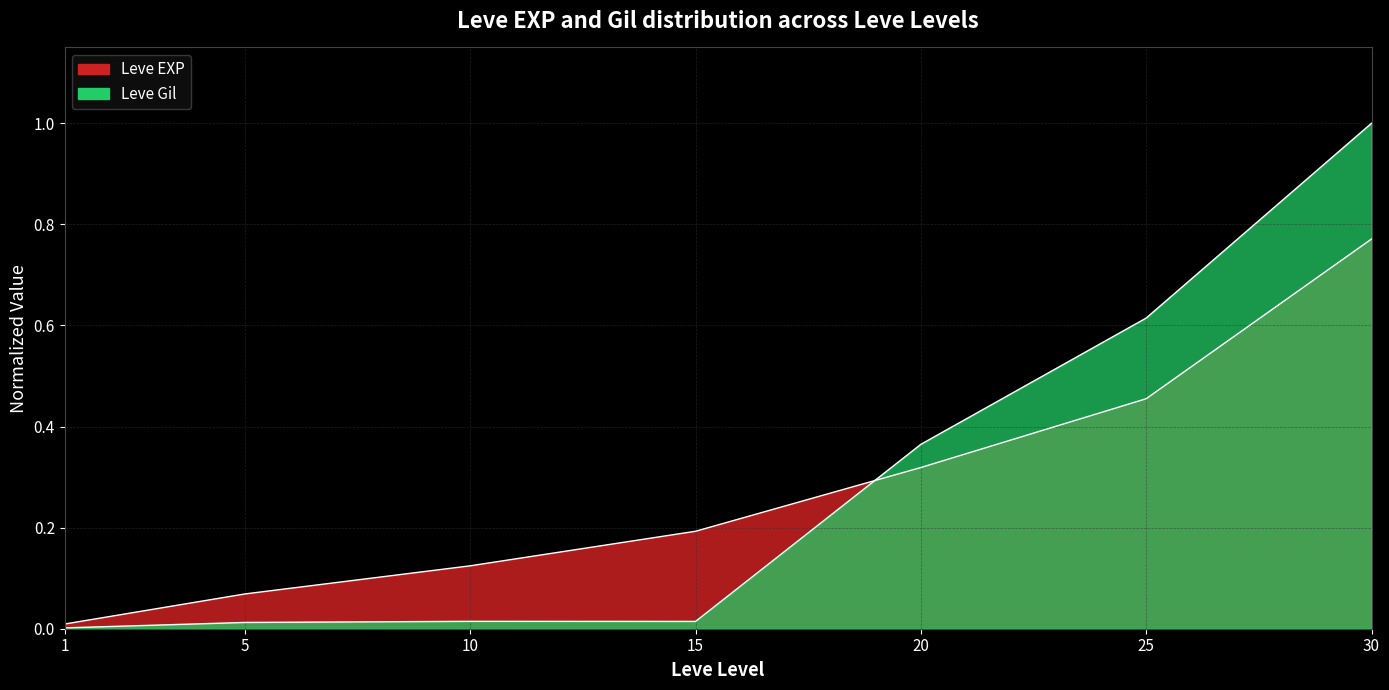

At which label is Leve EXP closest to 0?

1